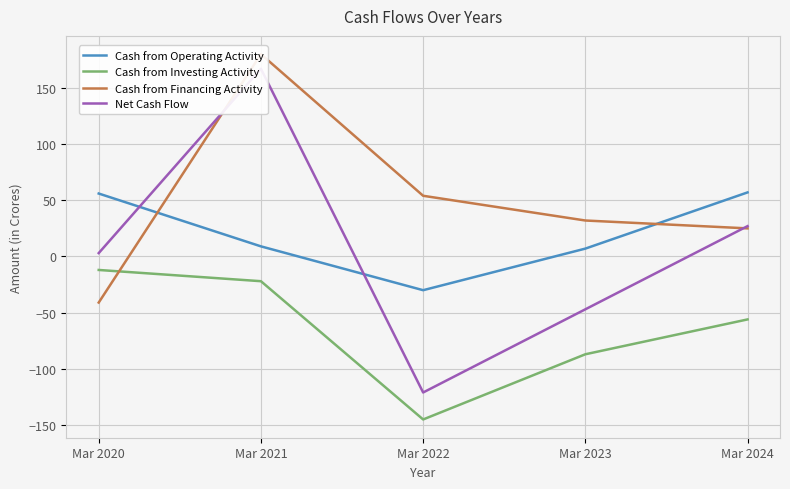

At which category does the chart reach its peak across all series?

Mar 2021